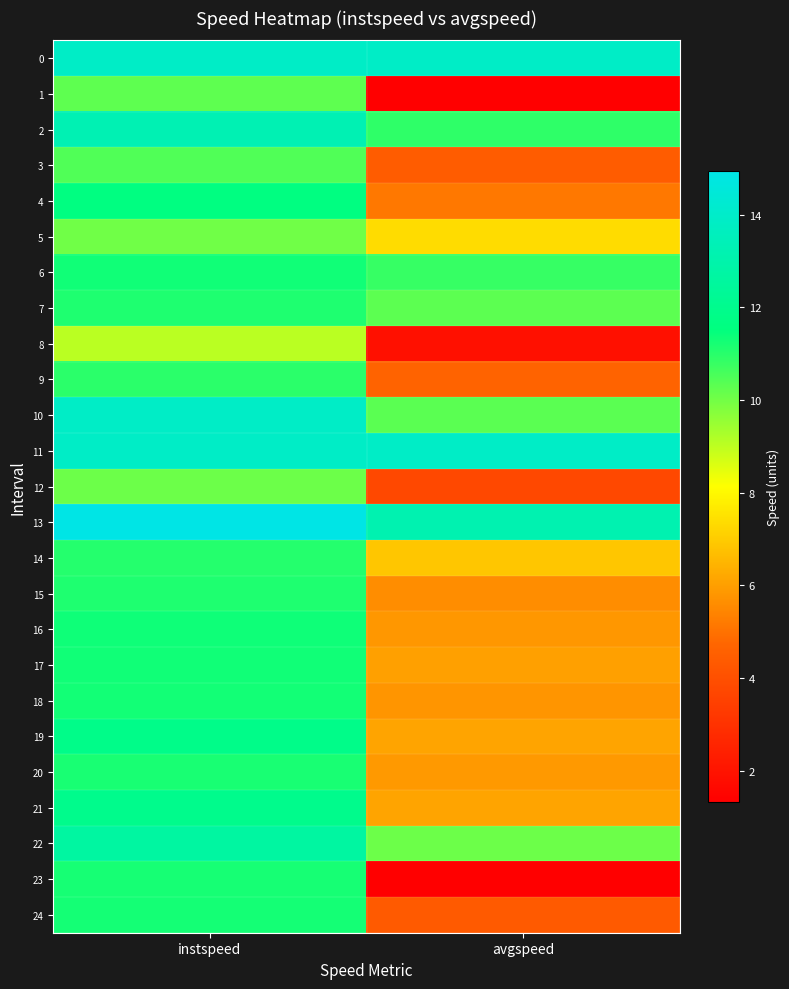

Count the number of data series in this chart.

25